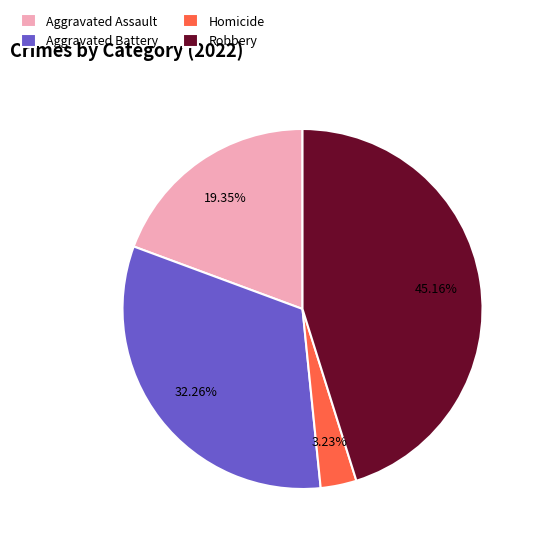

How many segments does this pie chart have?

4